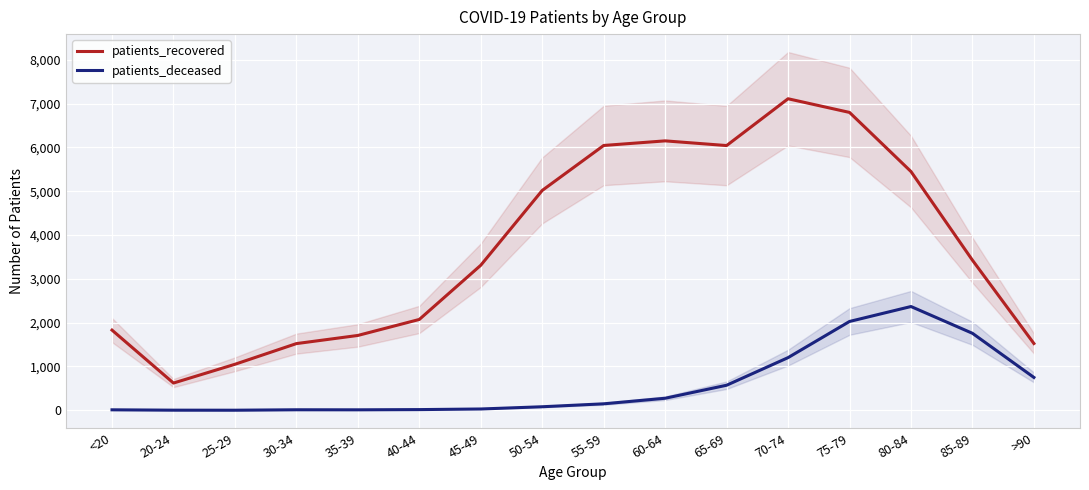

What is the spread (max minus min) of values at 60-64?

5873